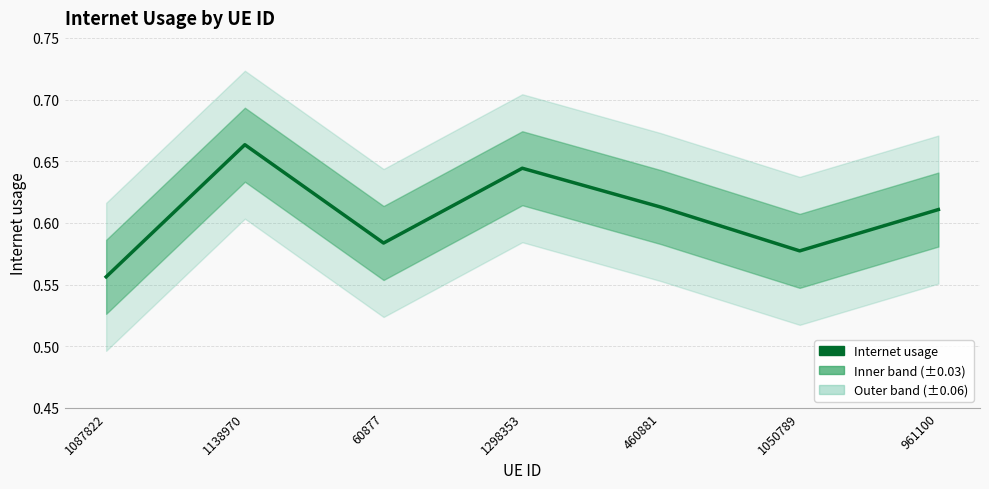

The chart shows a value of 0.9 at 1050789. True or false?

False